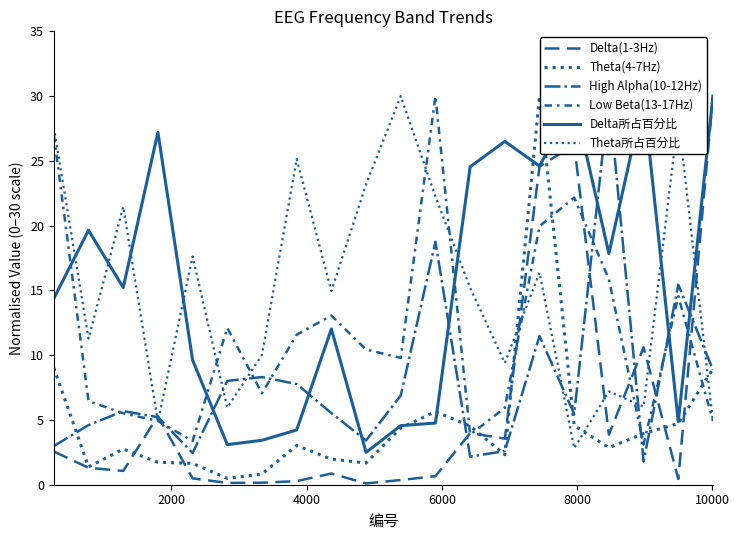

How many intersections are there between Delta所占百分比 and Theta(4-7Hz)?

4